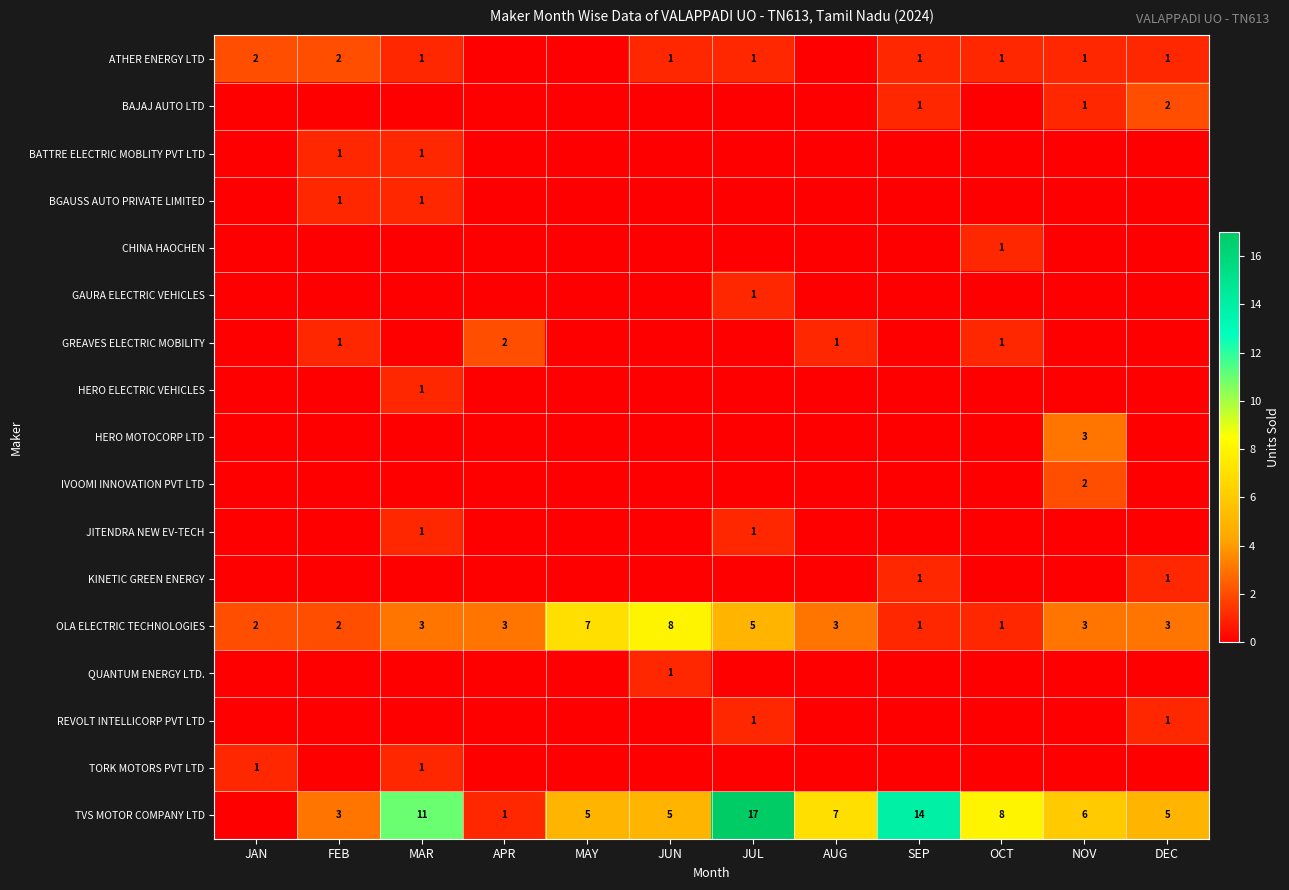

The value of ATHER ENERGY LTD at NOV is 1. True or false?

True